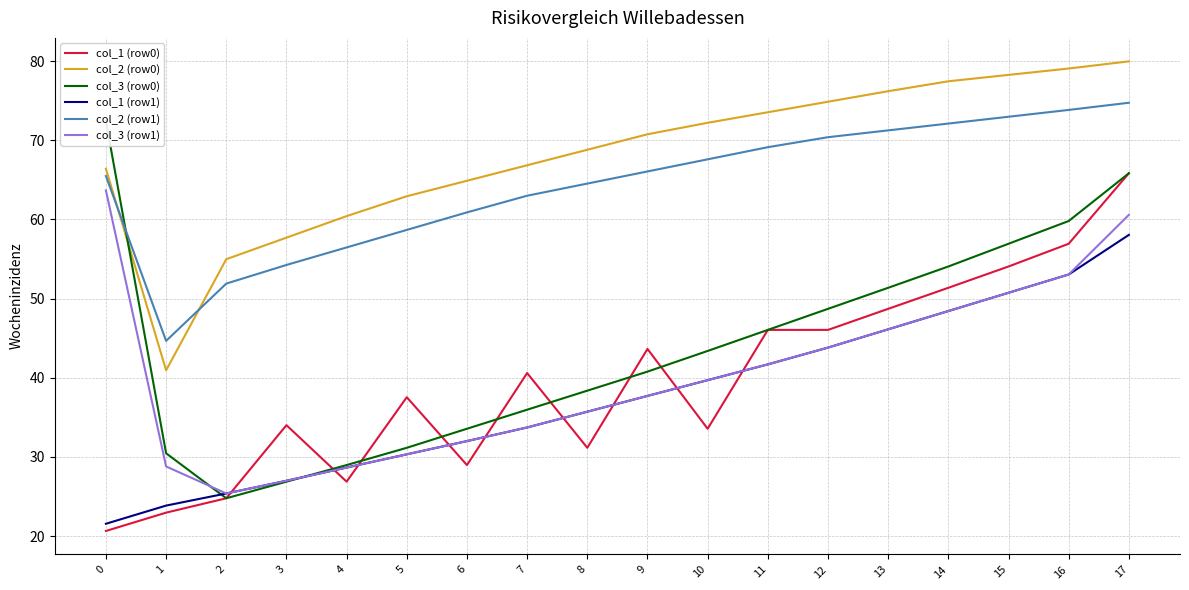

At which category does col_3 (row0) reach its first local valley?

2